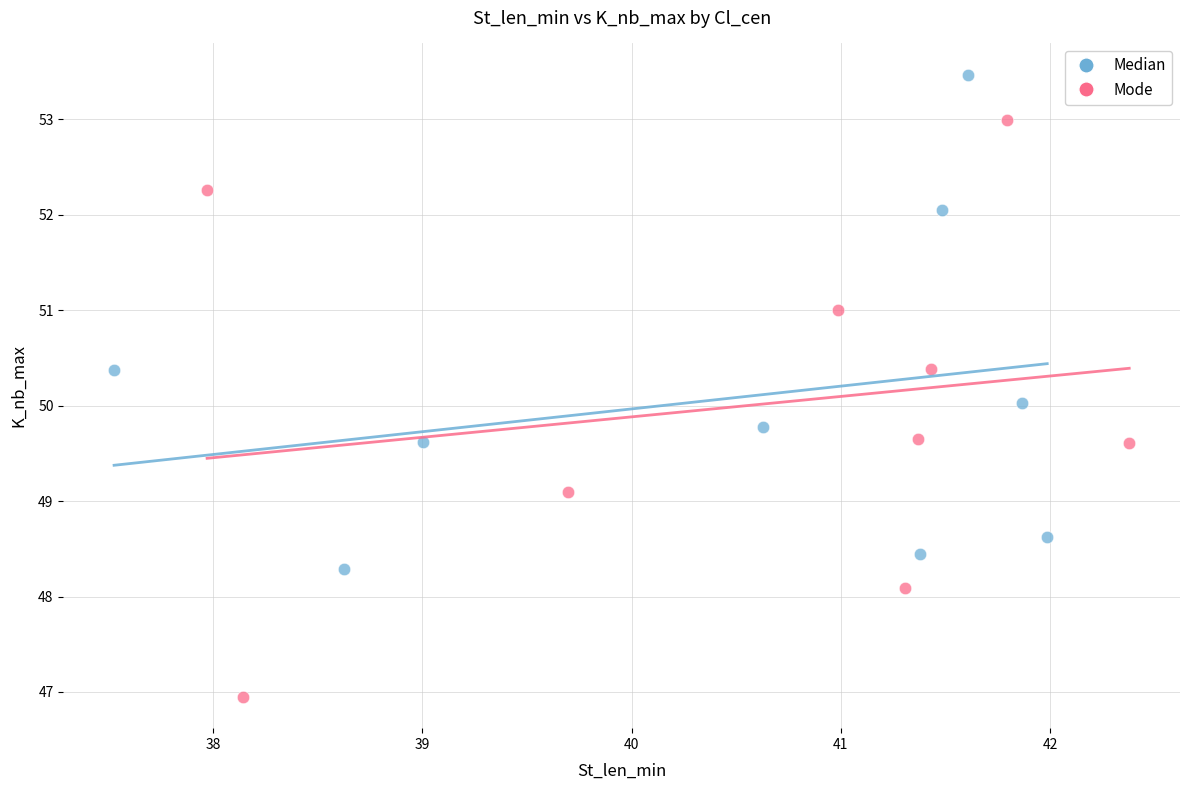

What are all the series names shown in the legend?

Median, Mode